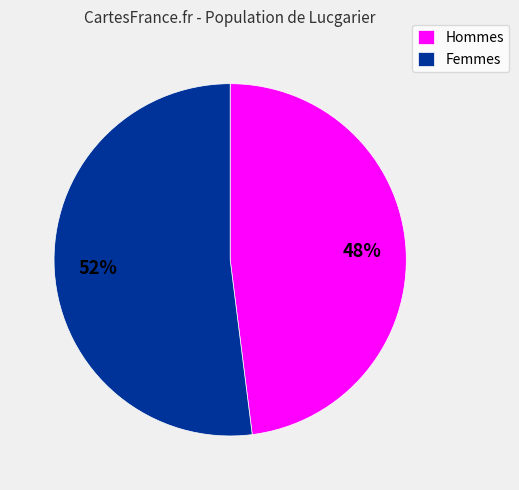

Which category has the smallest portion of the pie?

Hommes